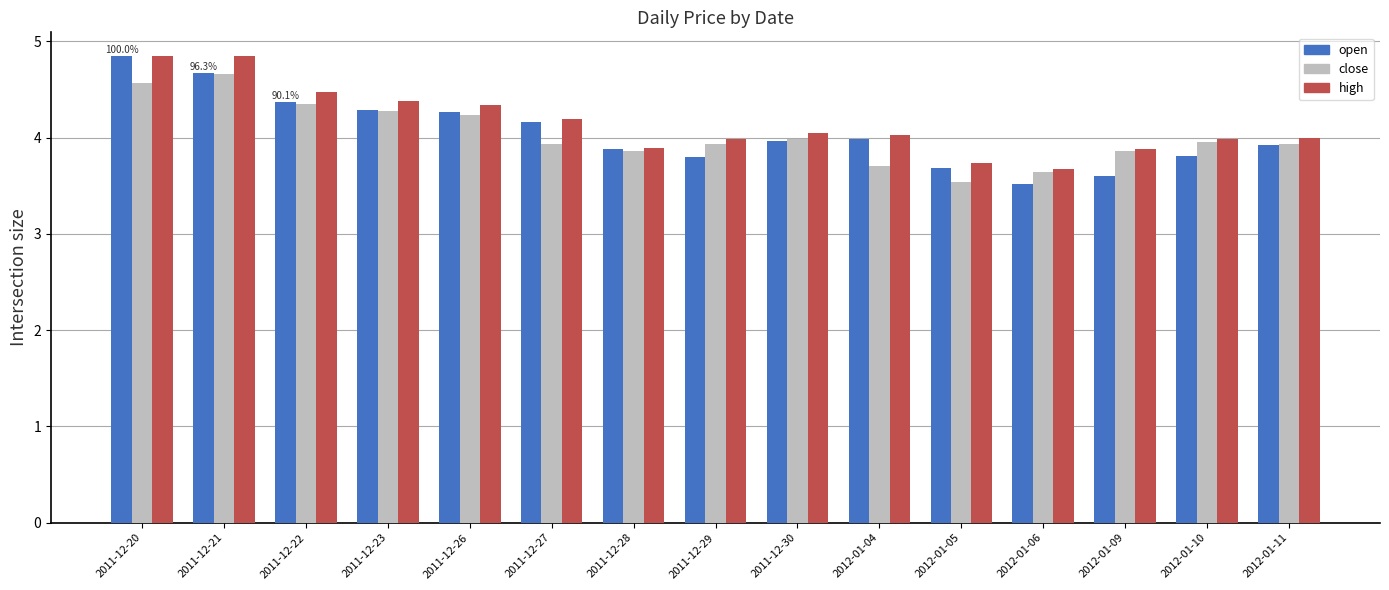

What is the difference between the maximum and second lowest values in the high series?

1.1